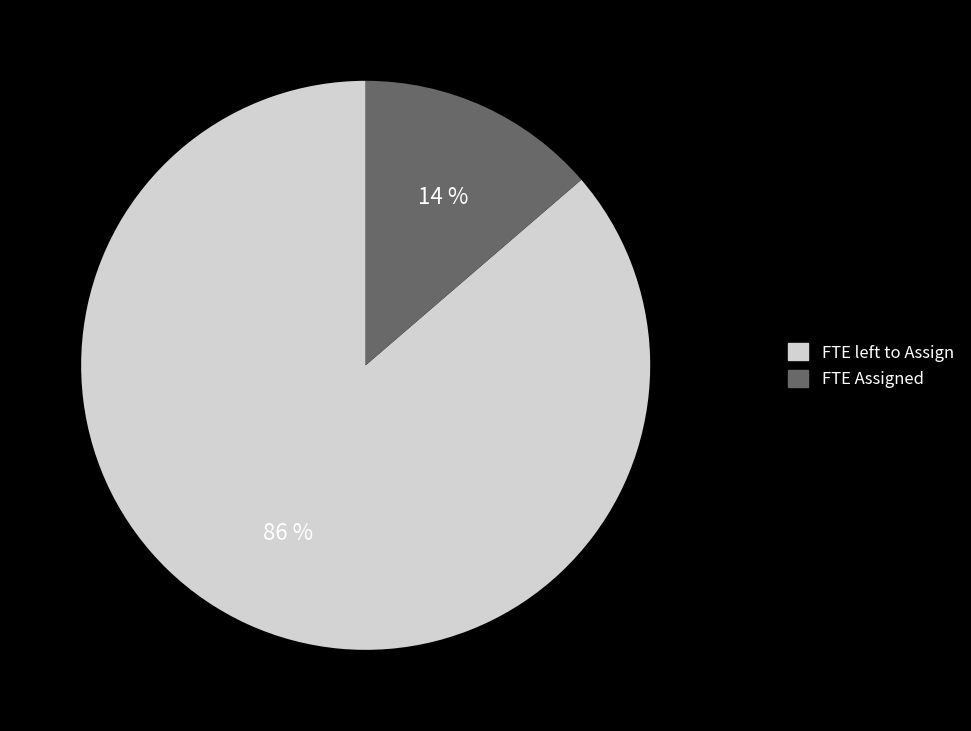

How many segments does this pie chart have?

2